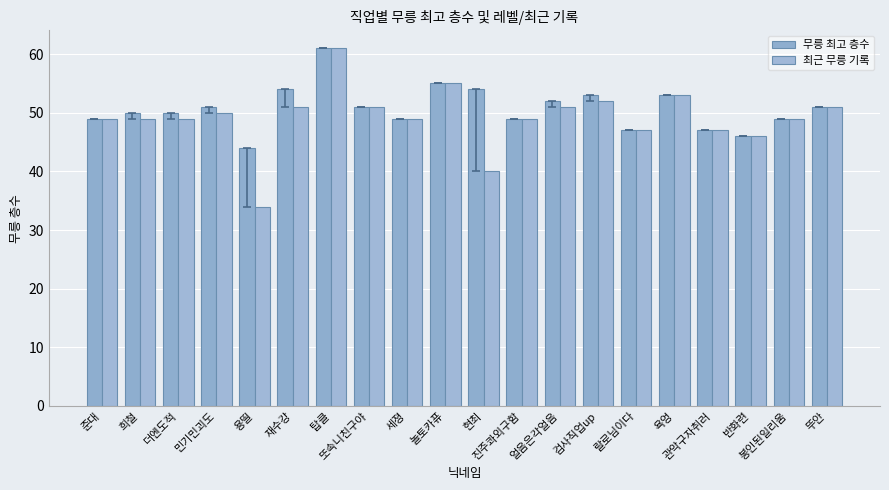

The value of 최근 무릉 기록 at 현최 is 59. True or false?

False